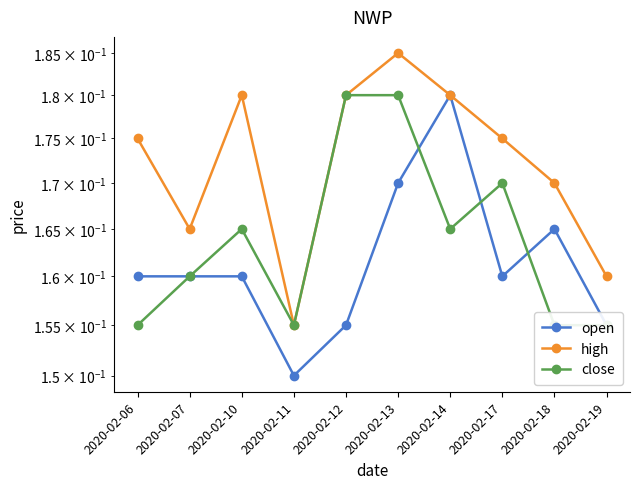

Count the number of categories in the chart.

10